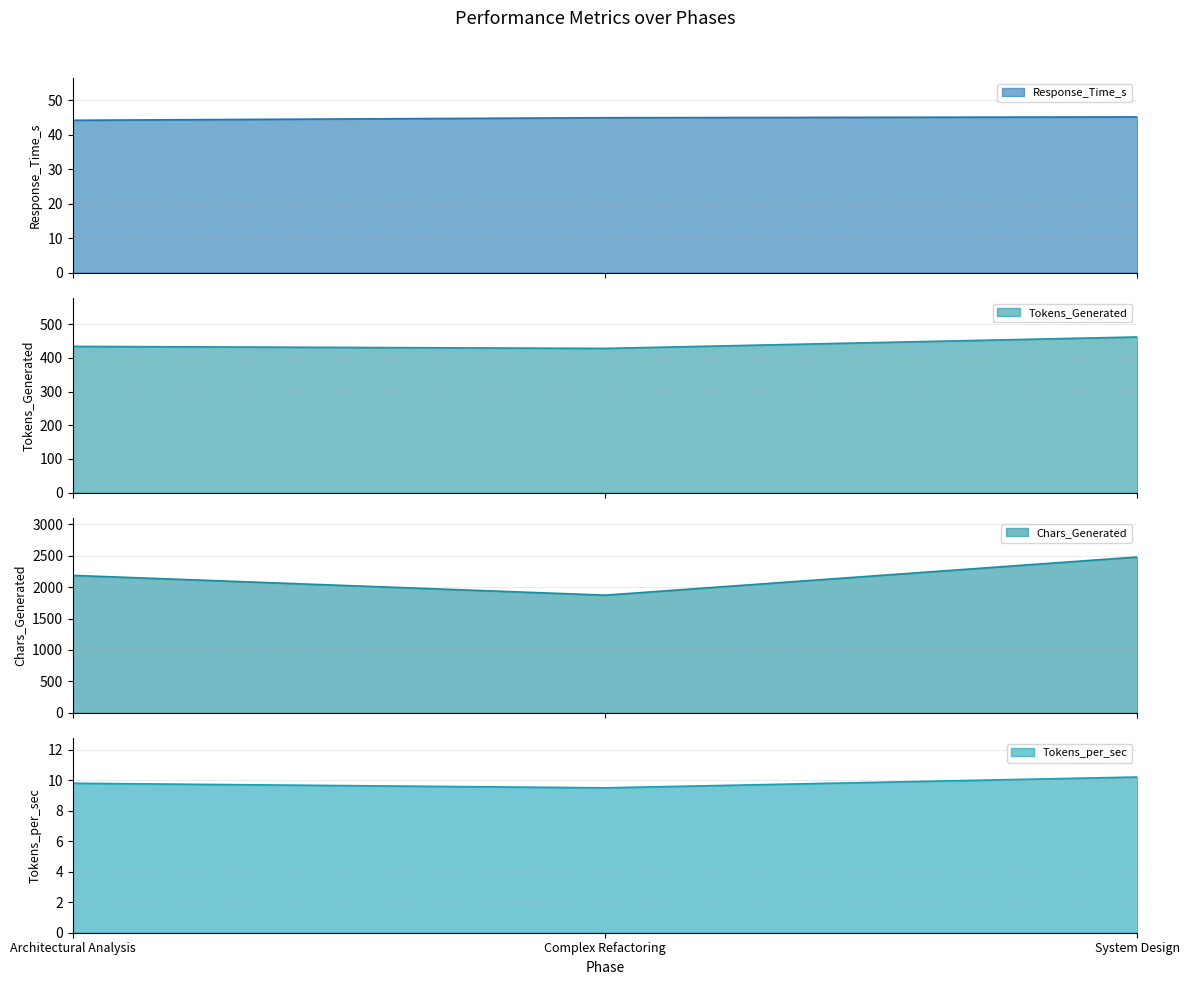

True or false: Response_Time_s has a value of 45.0 at Complex Refactoring.

True